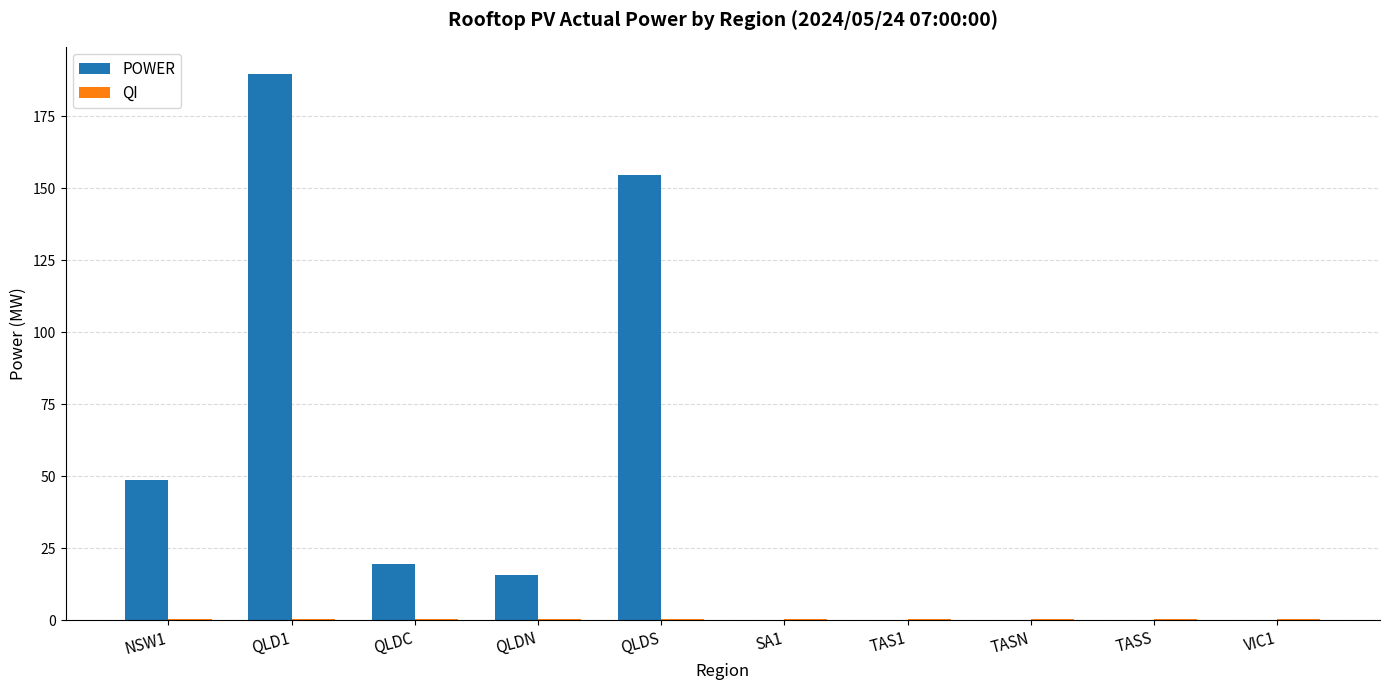

The value of POWER at TAS1 is -118.1. True or false?

False